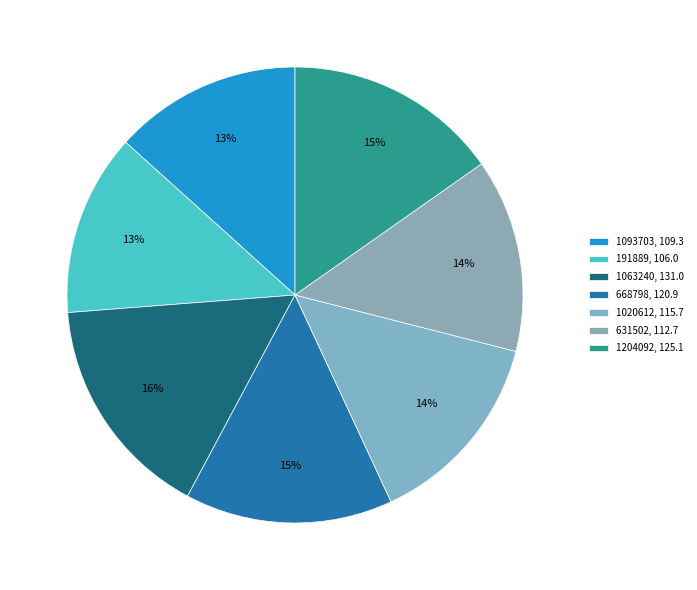

Count the number of slices in the pie.

7